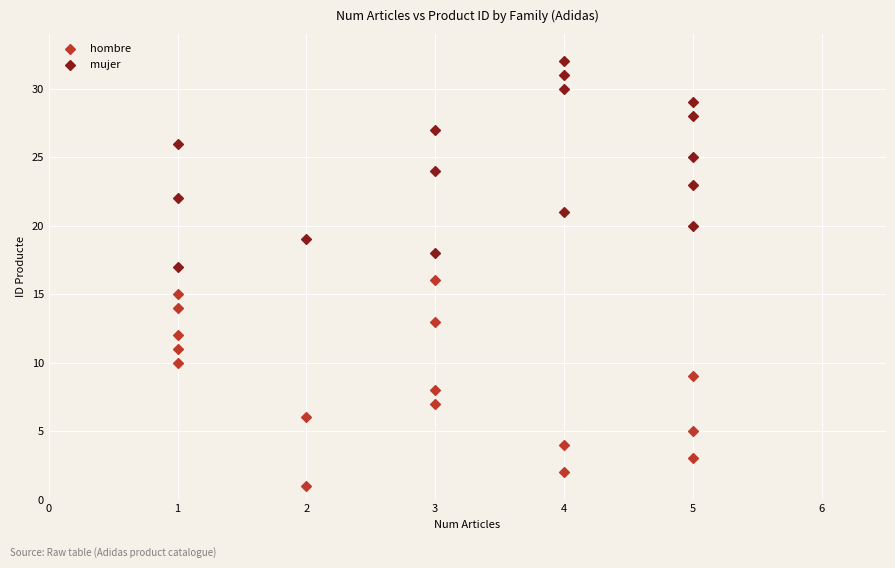

Which series contains the highest Y value?

mujer